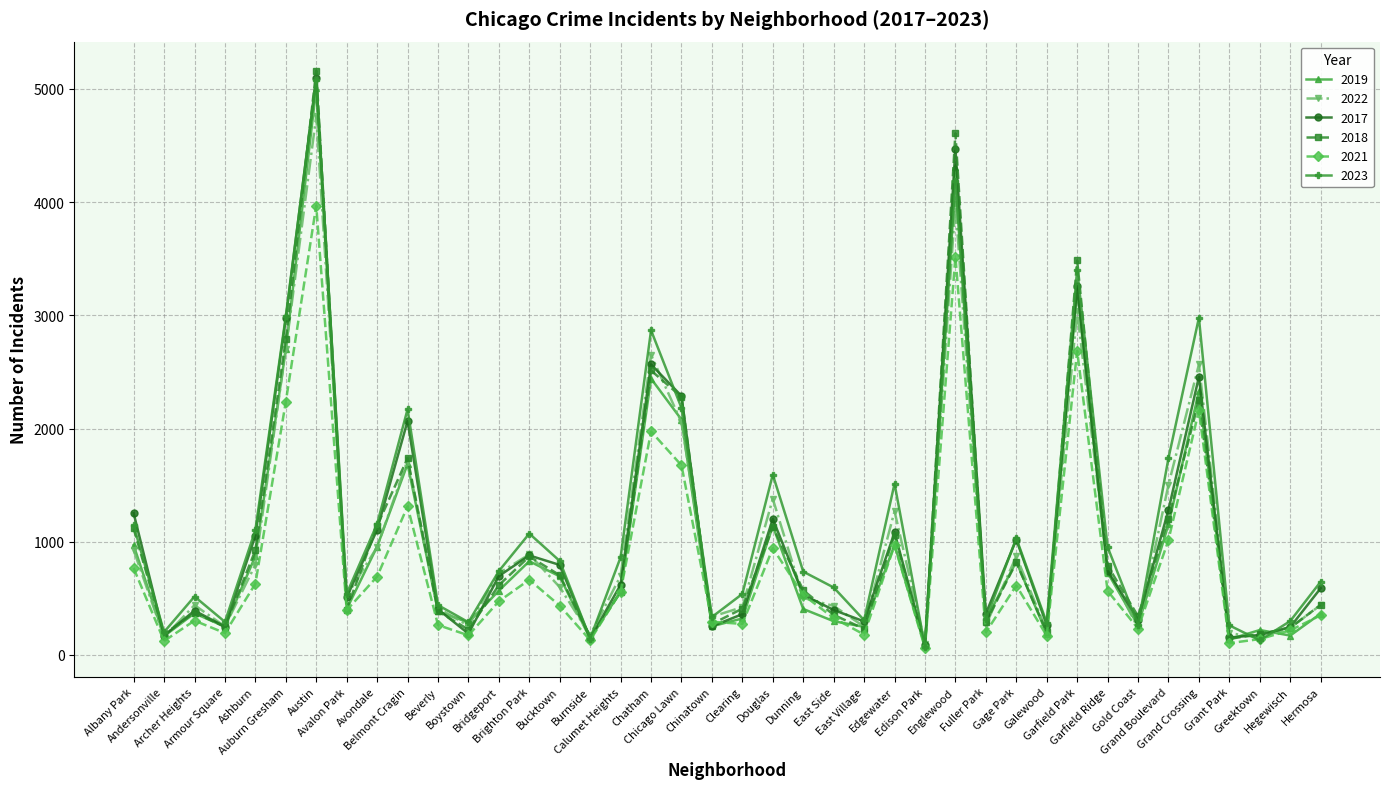

Count the number of data series in this chart.

6